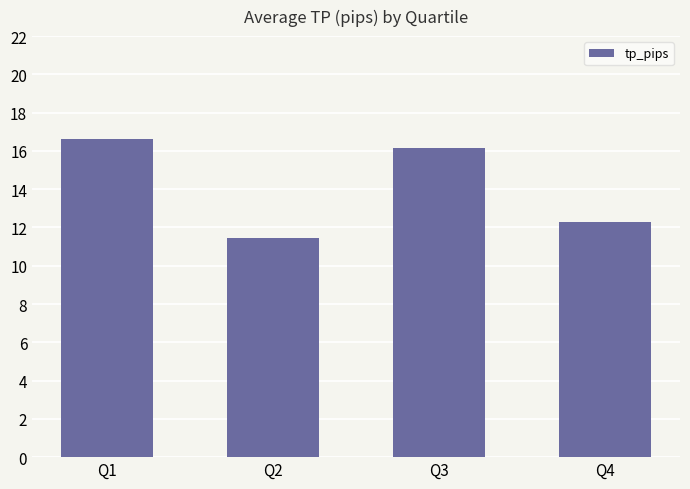

Approximately how many times larger is the value at Q2 compared to Q4?

0.9